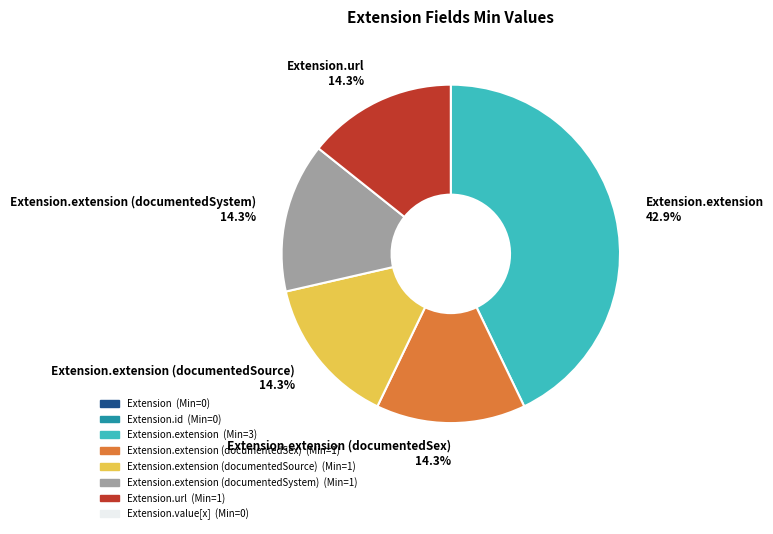

Which category has the biggest portion of the pie?

Extension.extension 42.9%